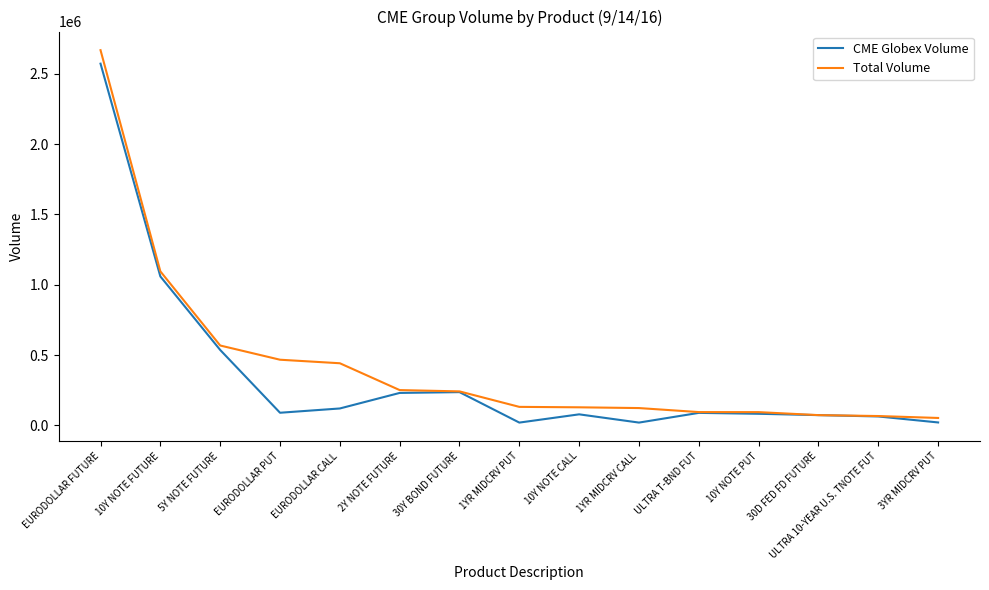

What is the maximum value for CME Globex Volume?

2573128